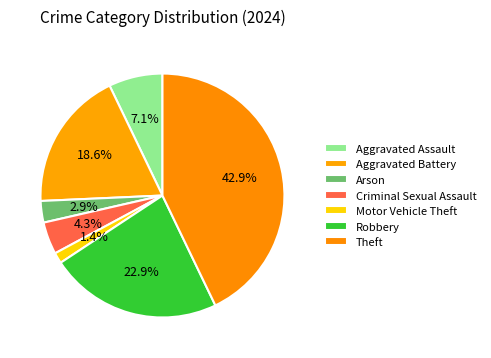

What percentage is the Robbery slice, to the nearest percent?

23%